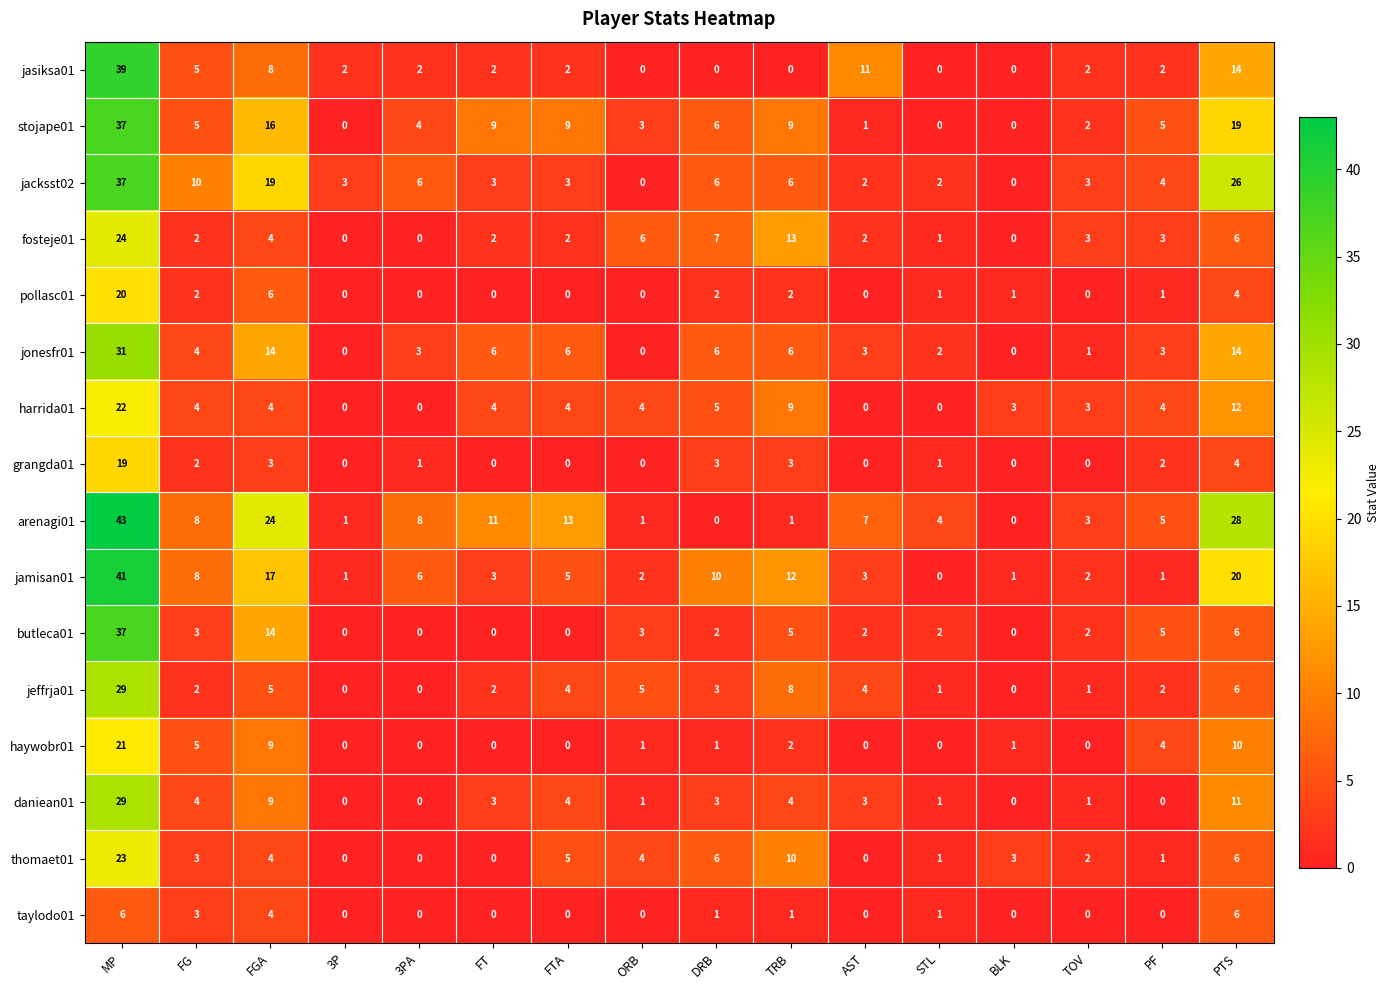

Which series has the widest spread of values?

arenagi01